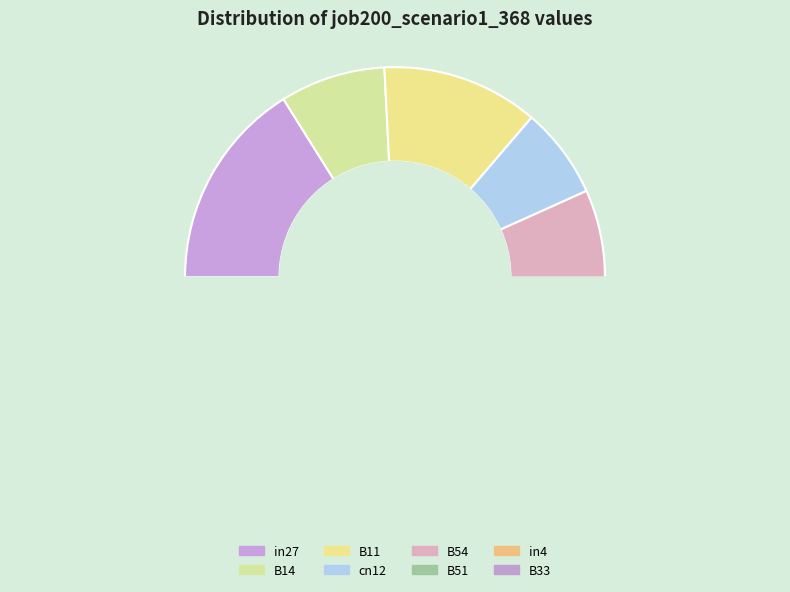

The B33 slice represents 27% of the pie. True or false?

False